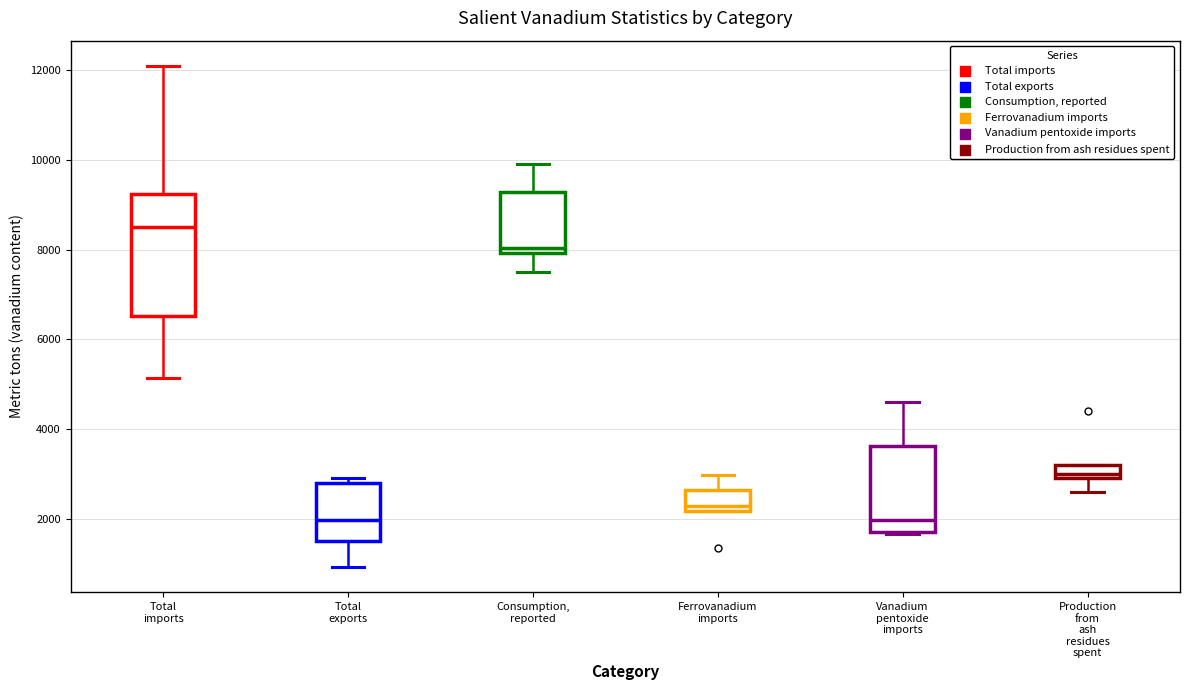

Which box's median line is the highest?

Total imports